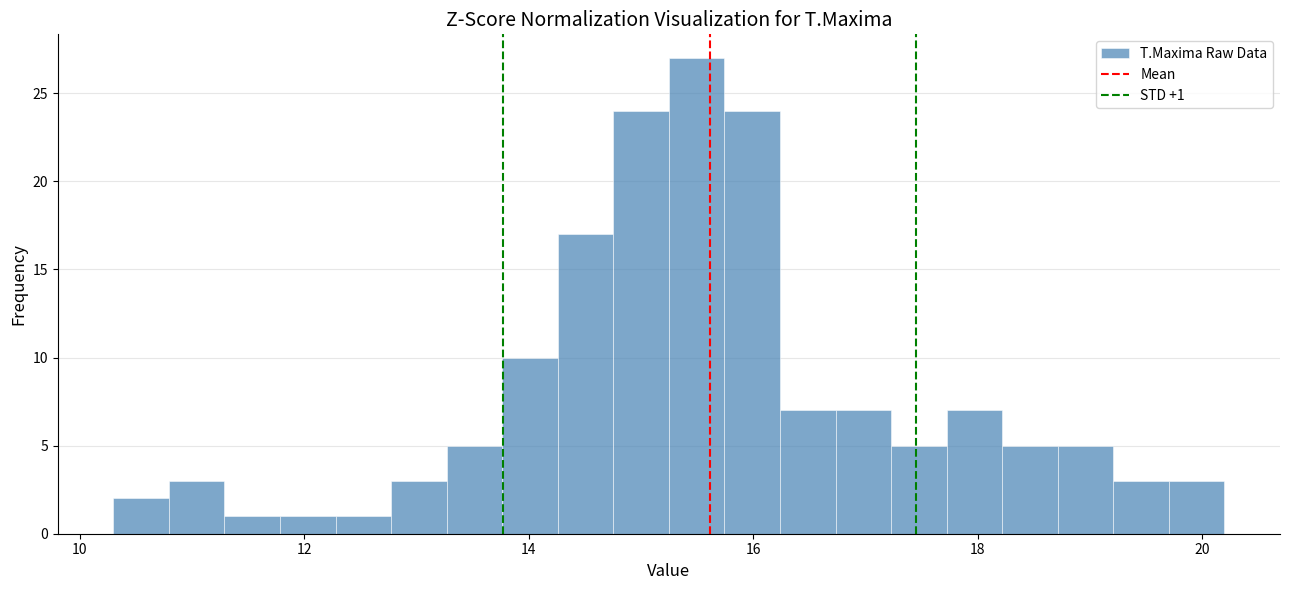

Read against the x-axis, roughly where is the centre of the tallest bar?

15.4